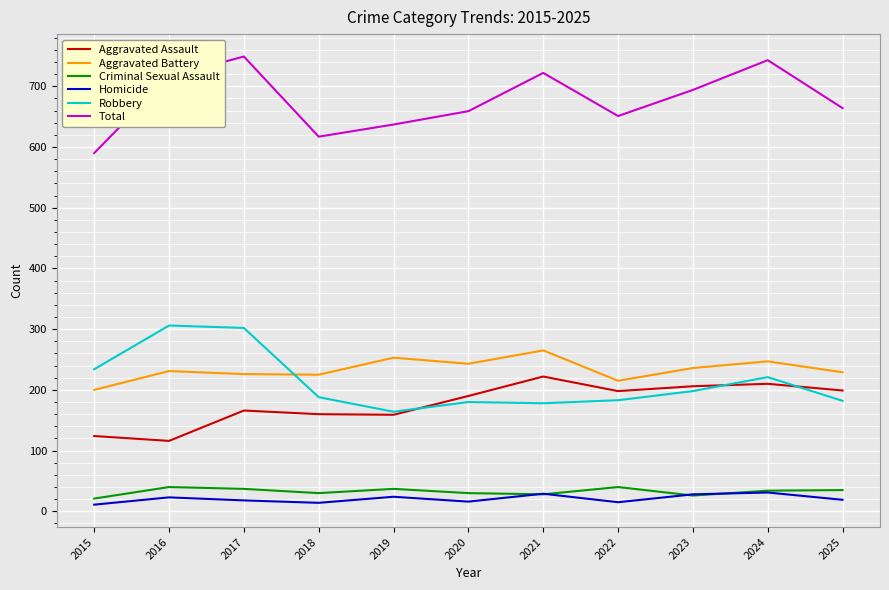

True or false: Aggravated Battery and Total cross at least once.

False